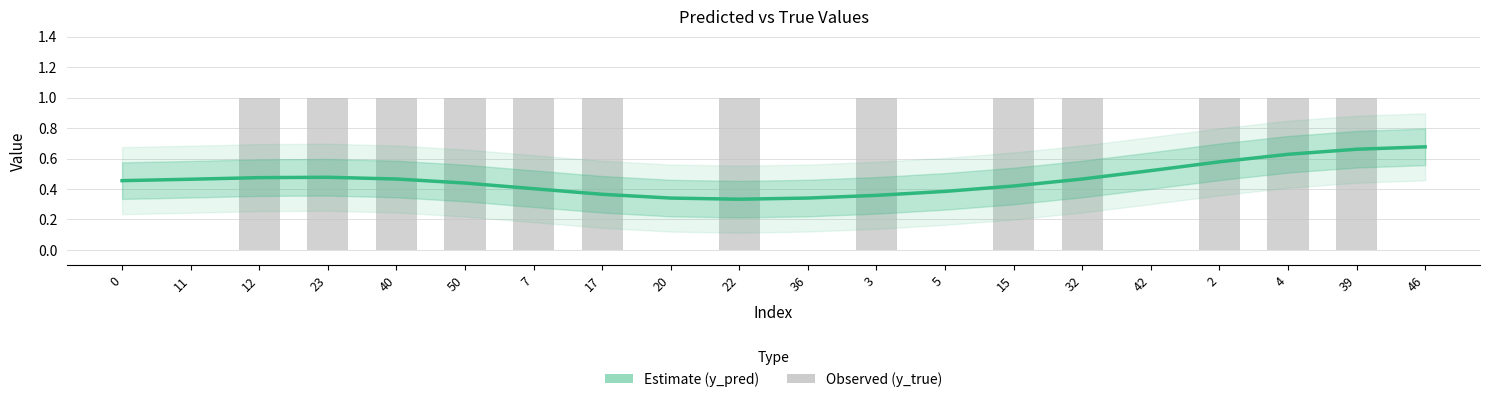

What is the total value across all series at 5?

0.4